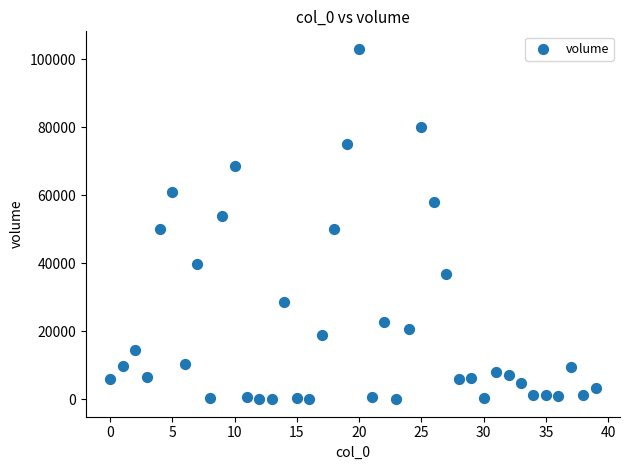

What is the range of Y values (max minus min)?

103055.5